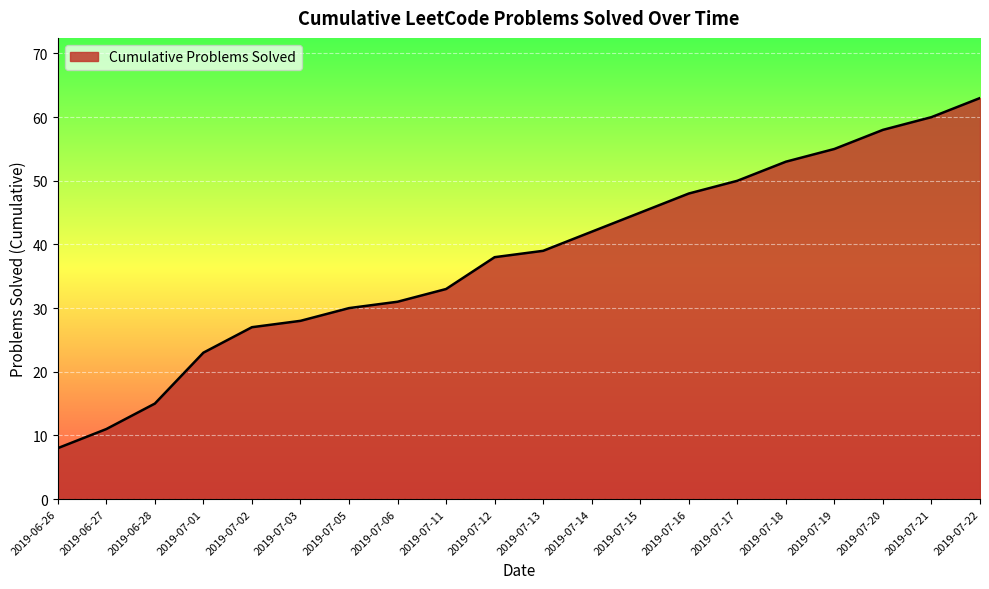

How many categories are shown in the chart?

20